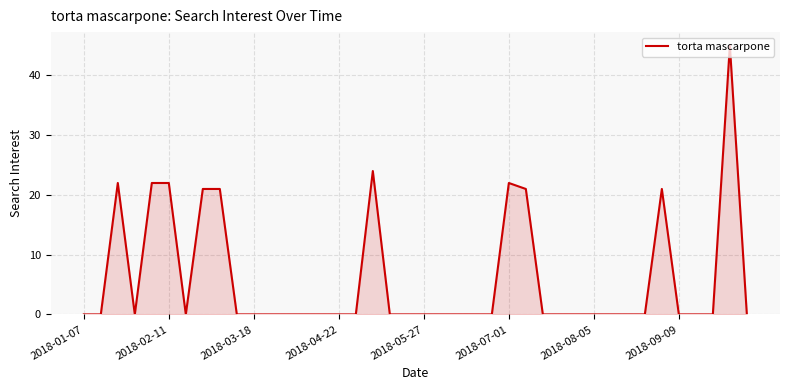

What is the greatest value displayed?

45